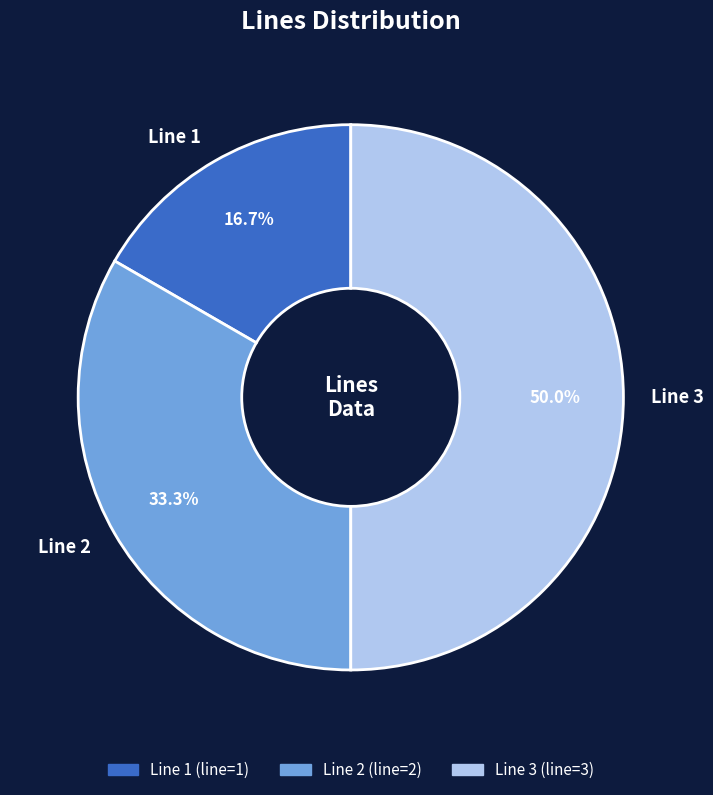

Do Line 3 and Line 1 together represent more than half of the pie?

Yes